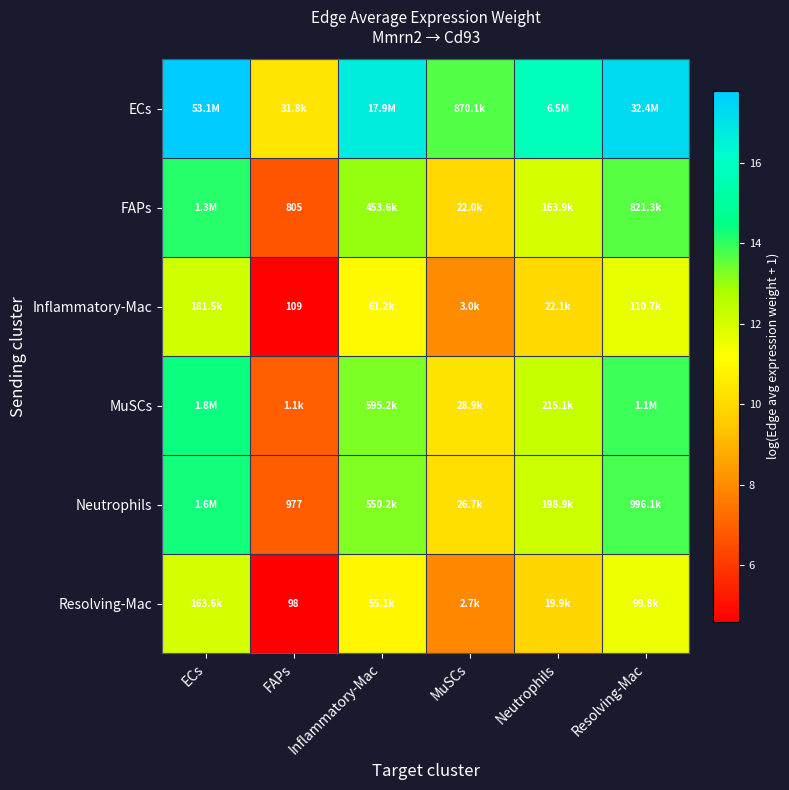

Where is Neutrophils nearest to the value 10?

MuSCs